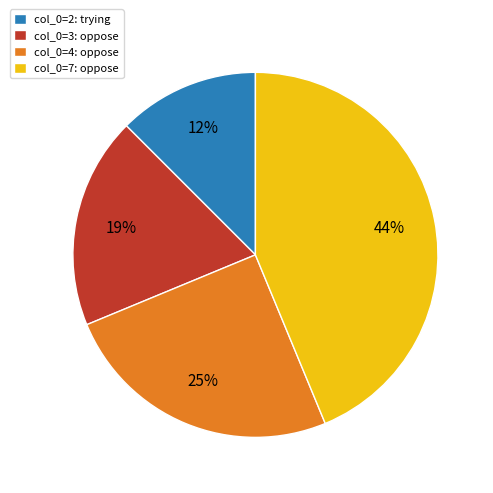

The col_0=2: trying slice represents 25% of the pie. True or false?

False